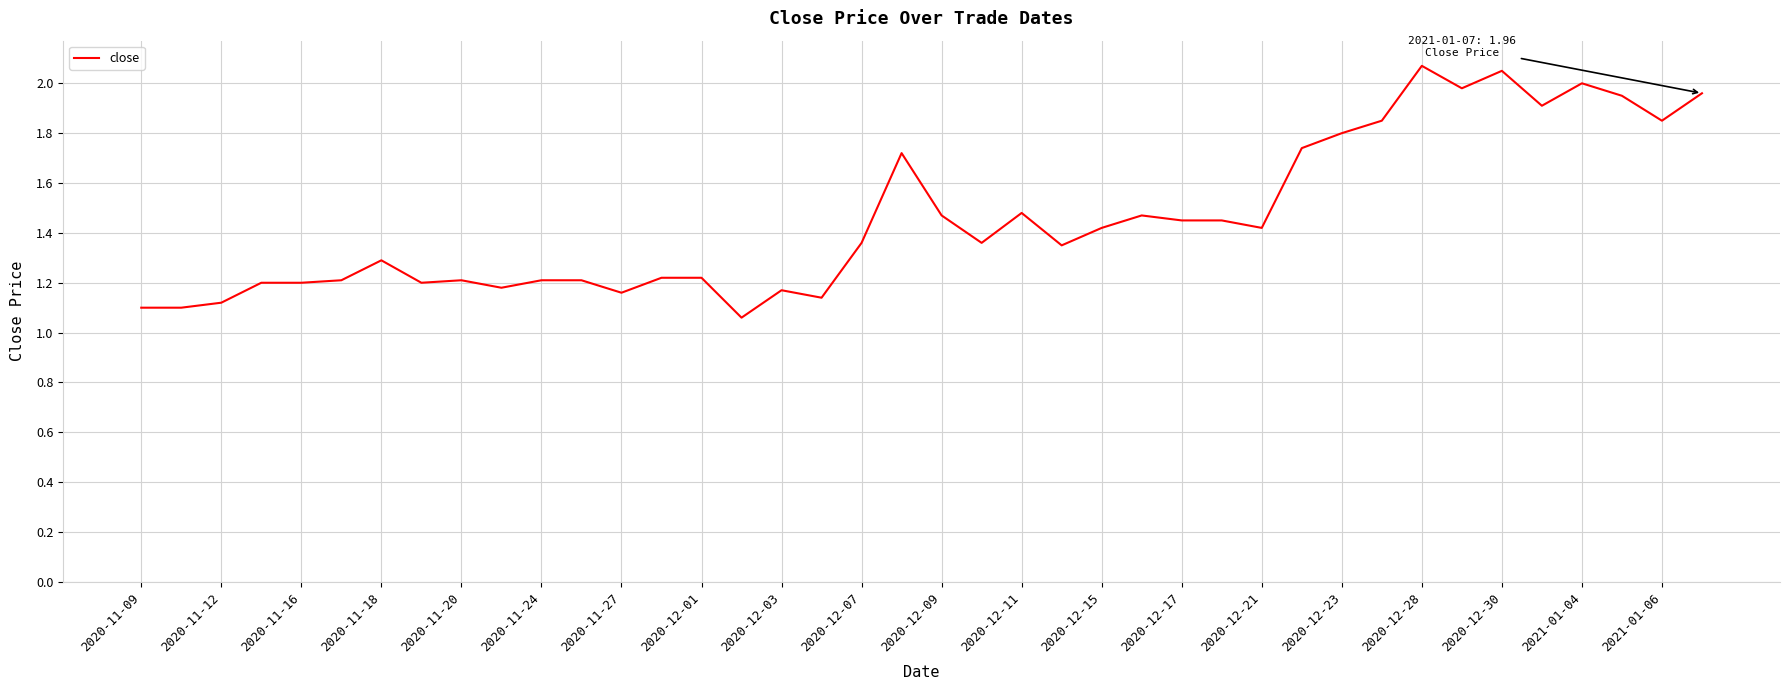

What is the difference between the maximum and minimum values?

1.0